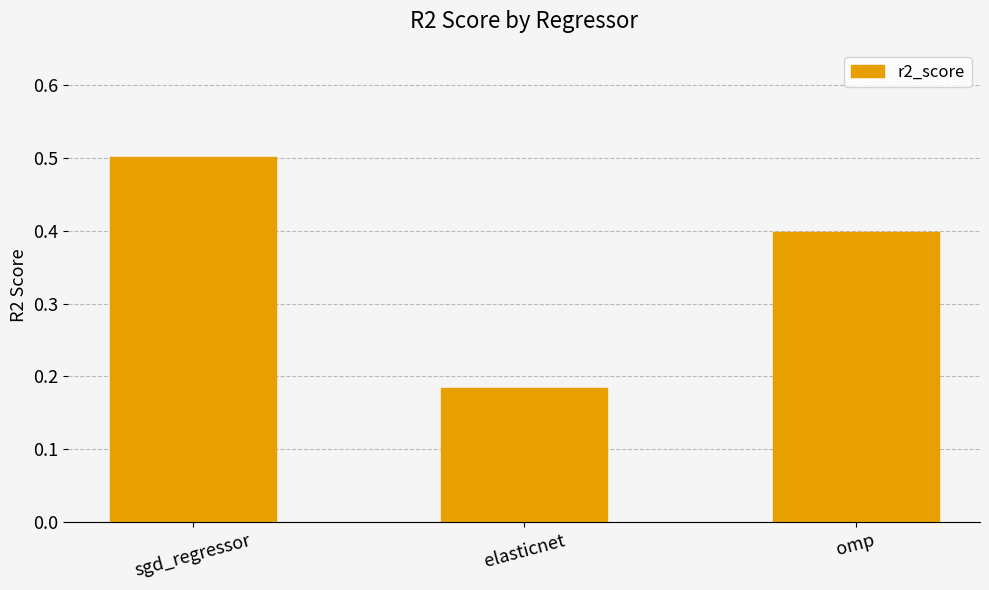

Which label corresponds to the largest value in the chart?

sgd_regressor